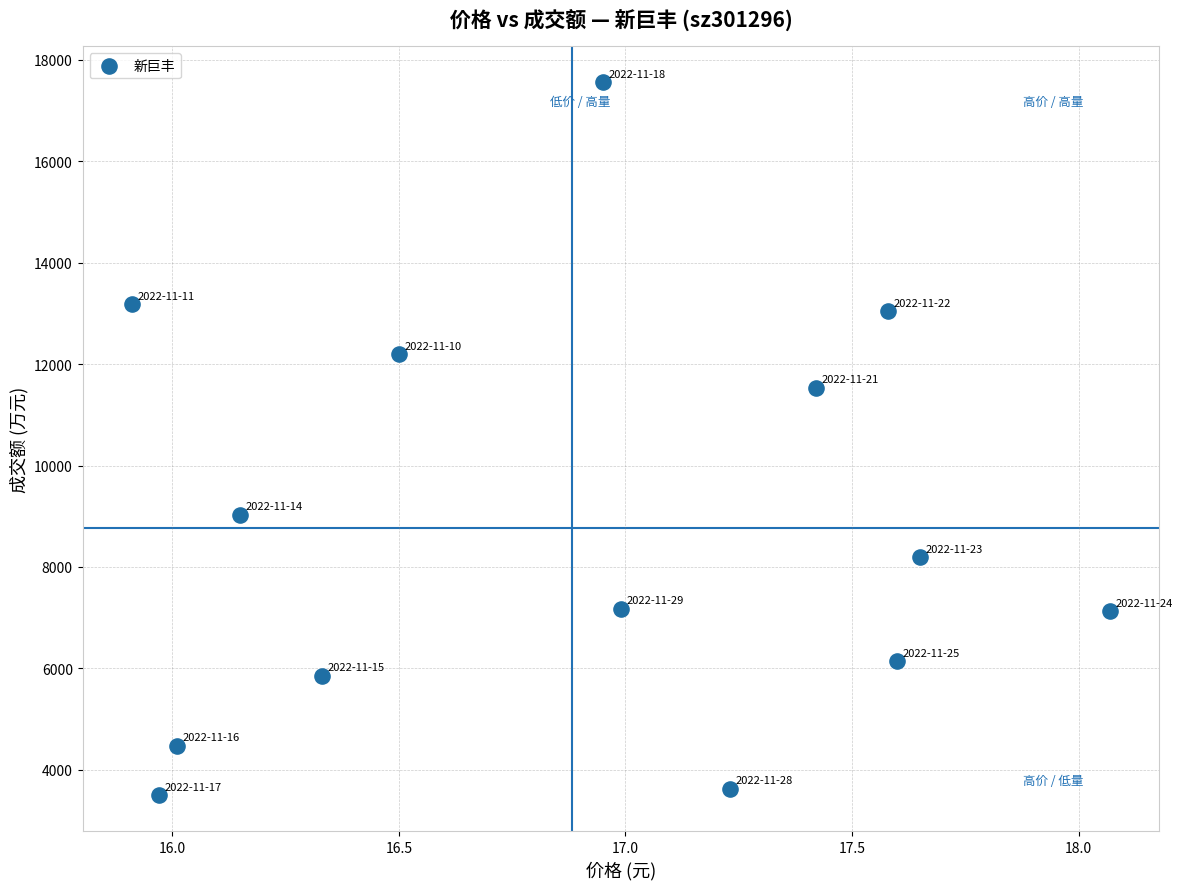

What Y value in the scatter plot is closest to 10529?

11535